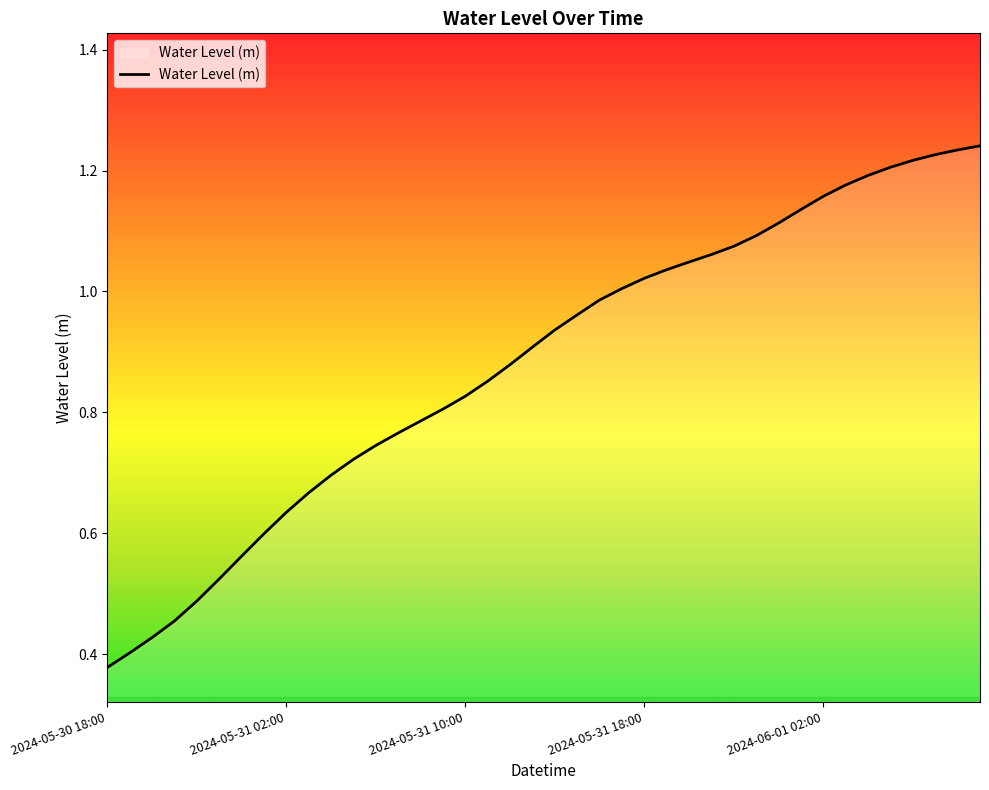

Does the chart have visible grid lines?

No